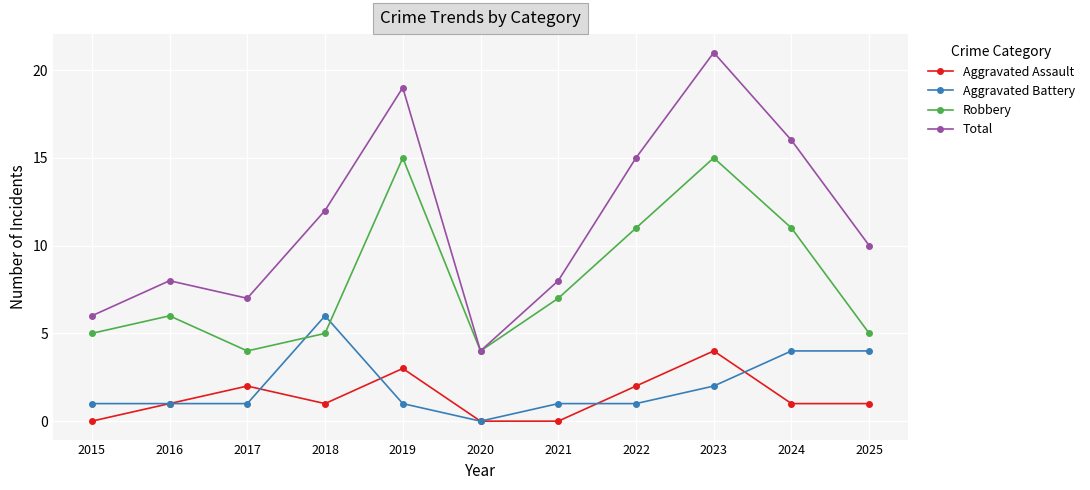

Reading left to right, what are all the values shown in this chart?

Aggravated Assault: 0	1	2	1	3	0	0	2	4	1	1
Aggravated Battery: 1	1	1	6	1	0	1	1	2	4	4
Robbery: 5	6	4	5	15	4	7	11	15	11	5
Total: 6	8	7	12	19	4	8	15	21	16	10